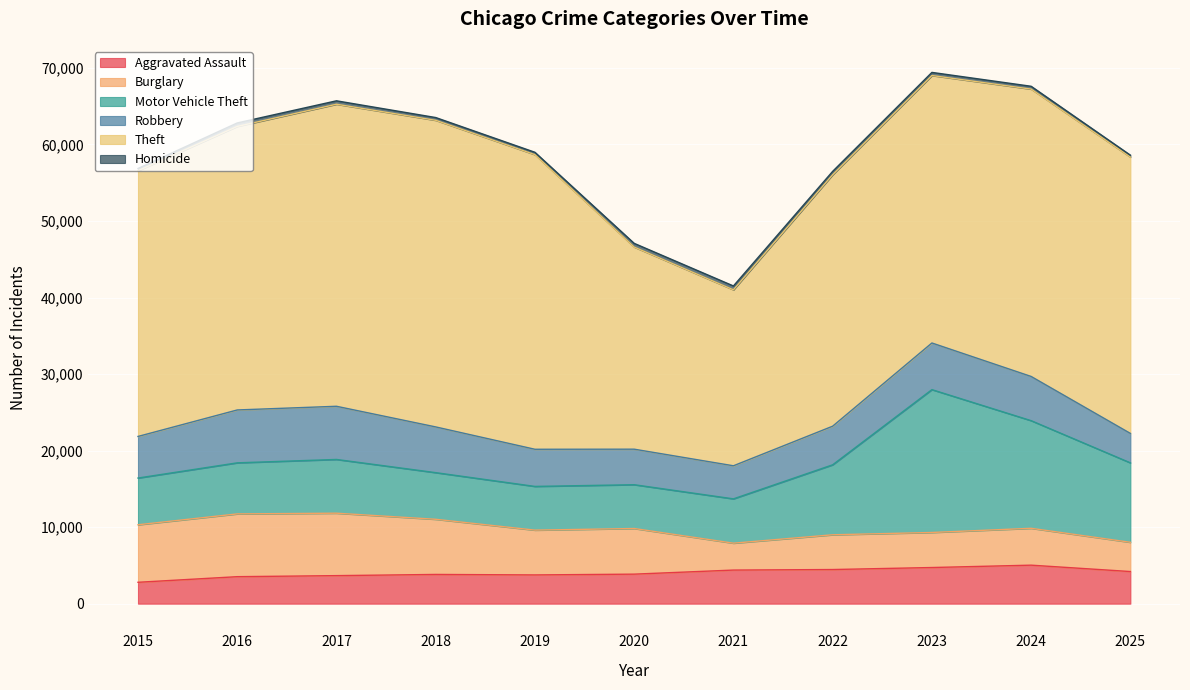

List the labels in order of Theft value, smallest first.

2021, 2020, 2022, 2015, 2023, 2025, 2016, 2024, 2019, 2017, 2018